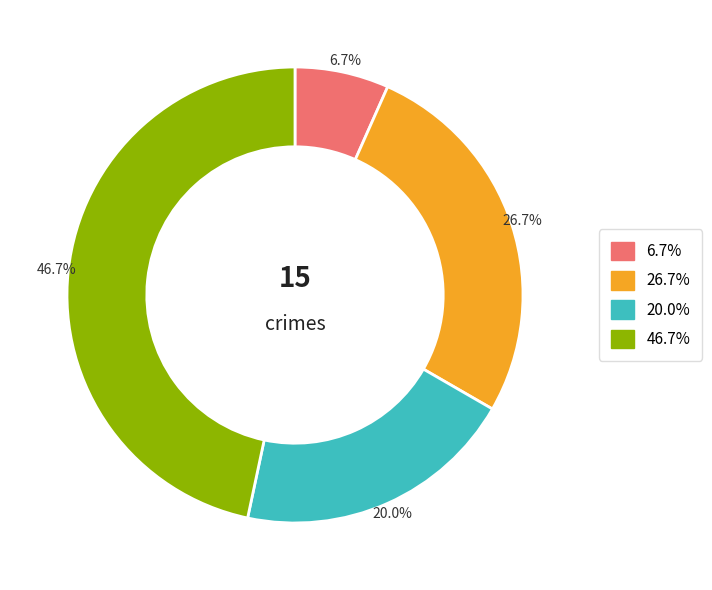

What portion of the pie excludes 46.7%?

53.3%